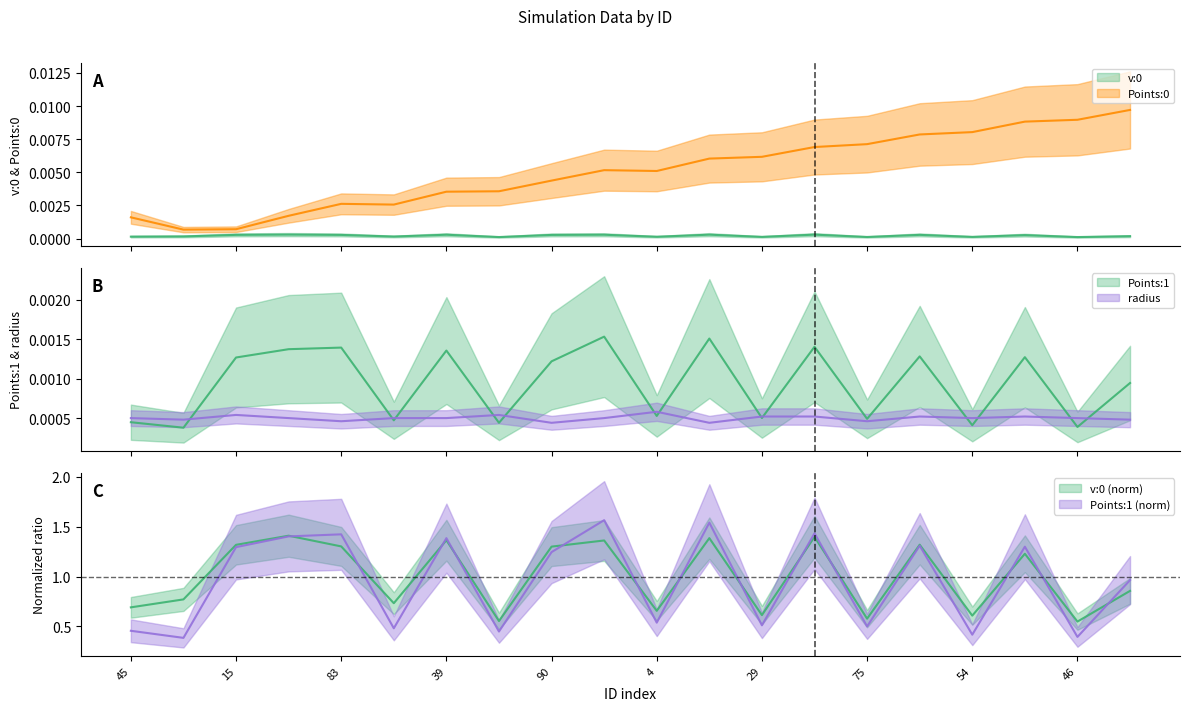

Which category has the lowest value in the v:0 series?

46